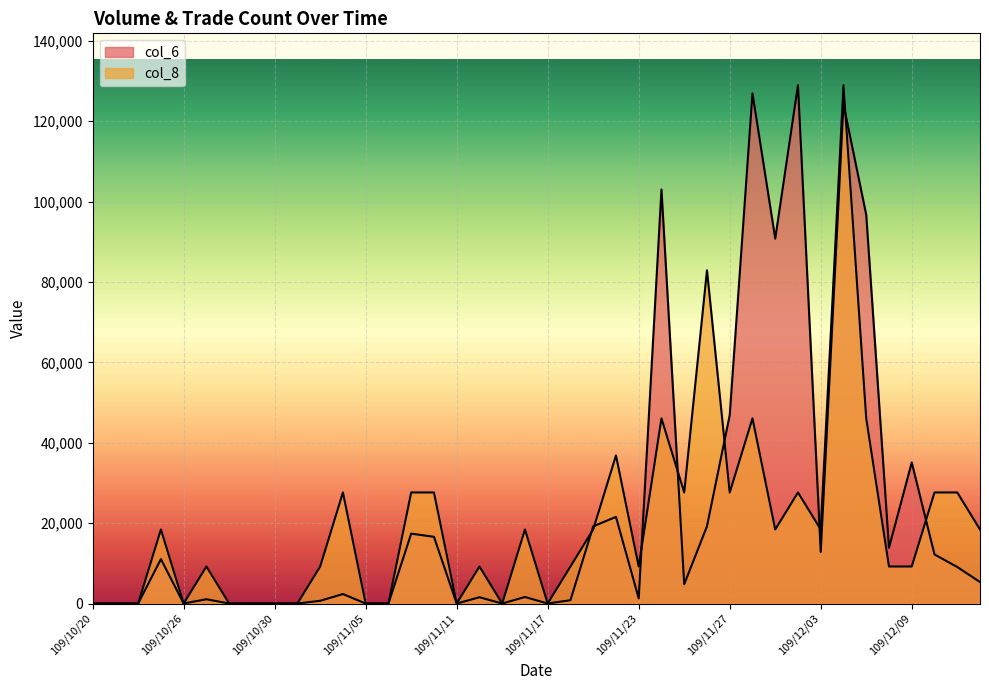

How many times do col_6 and col_8 cross each other?

8